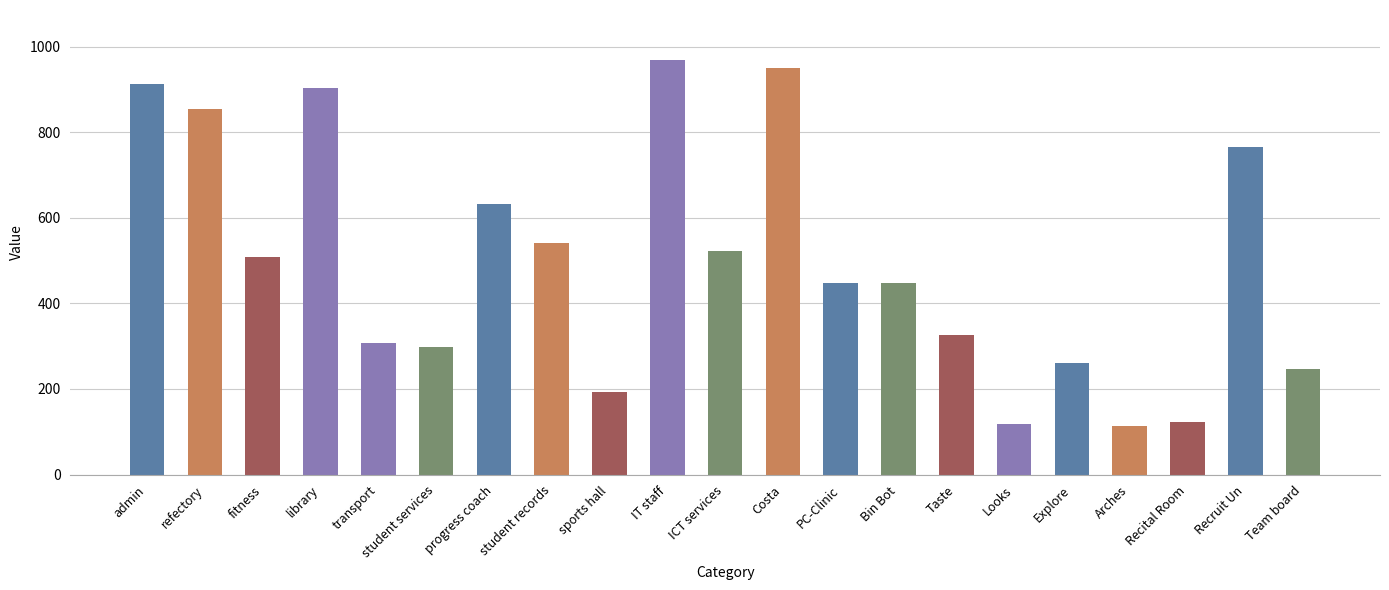

What is the label of the 4th bar from the right?

Arches